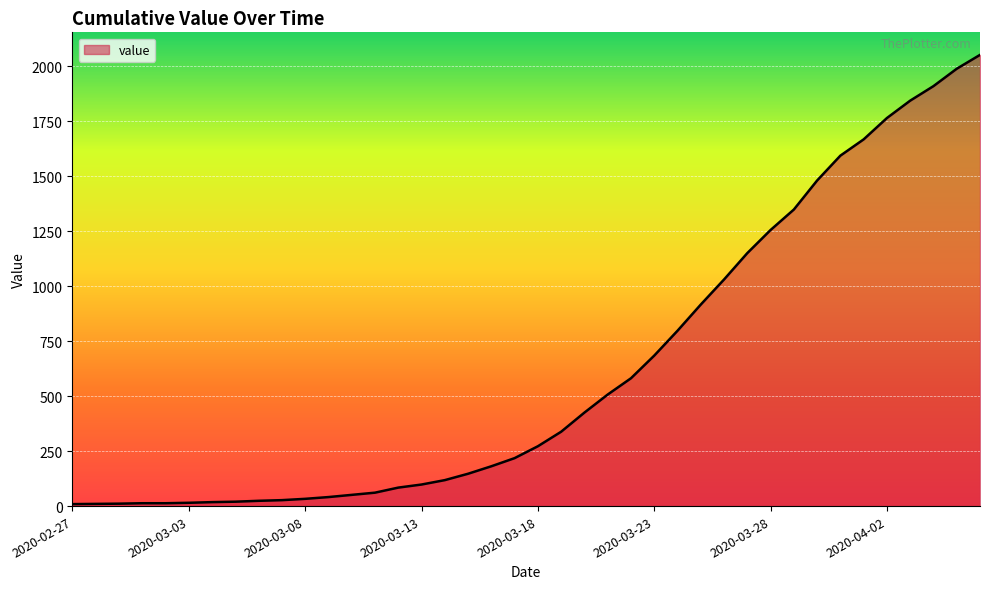

What is the maximum value shown in the chart?

2051